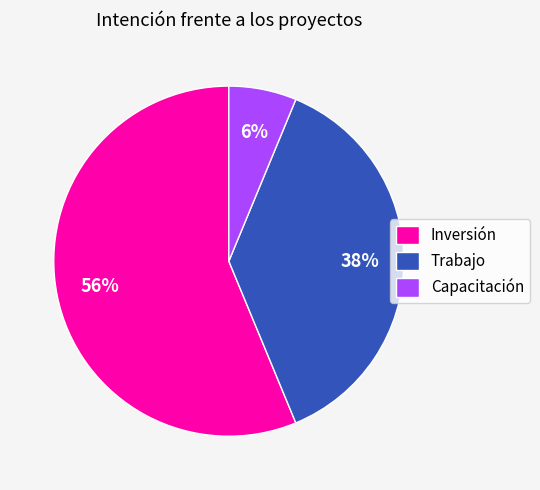

The Inversión slice represents 56% of the pie. True or false?

True